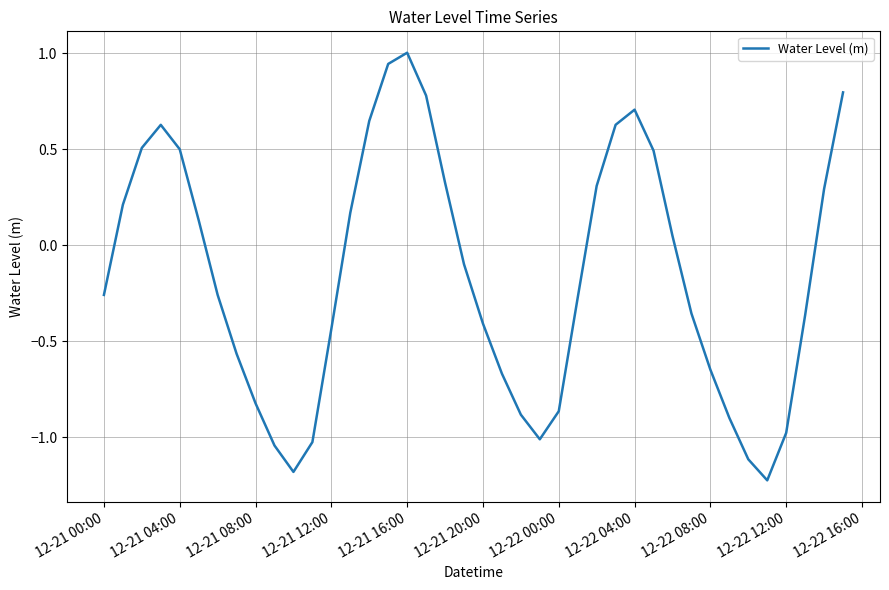

What is the maximum value shown in the chart?

1.0